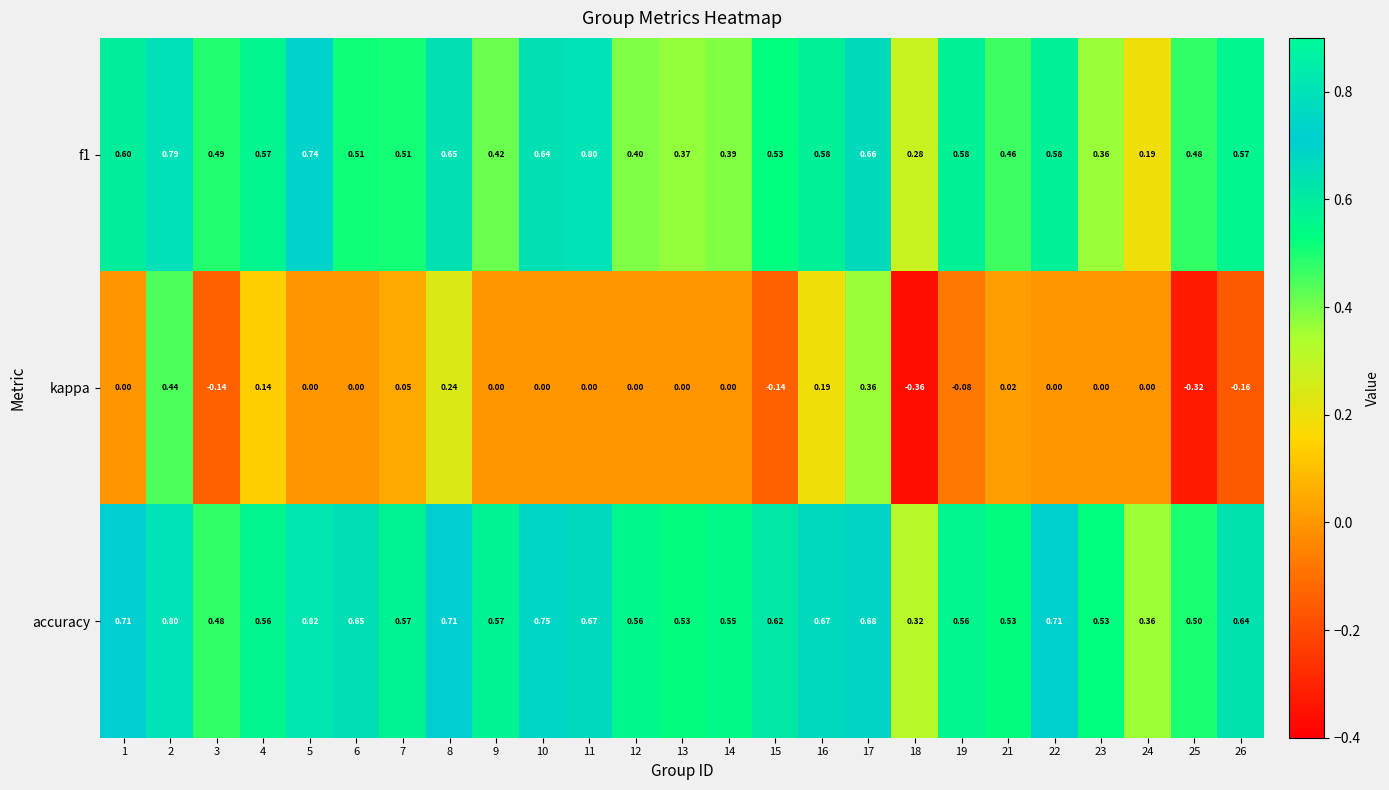

Which series changed the most between 7 and 25?

kappa